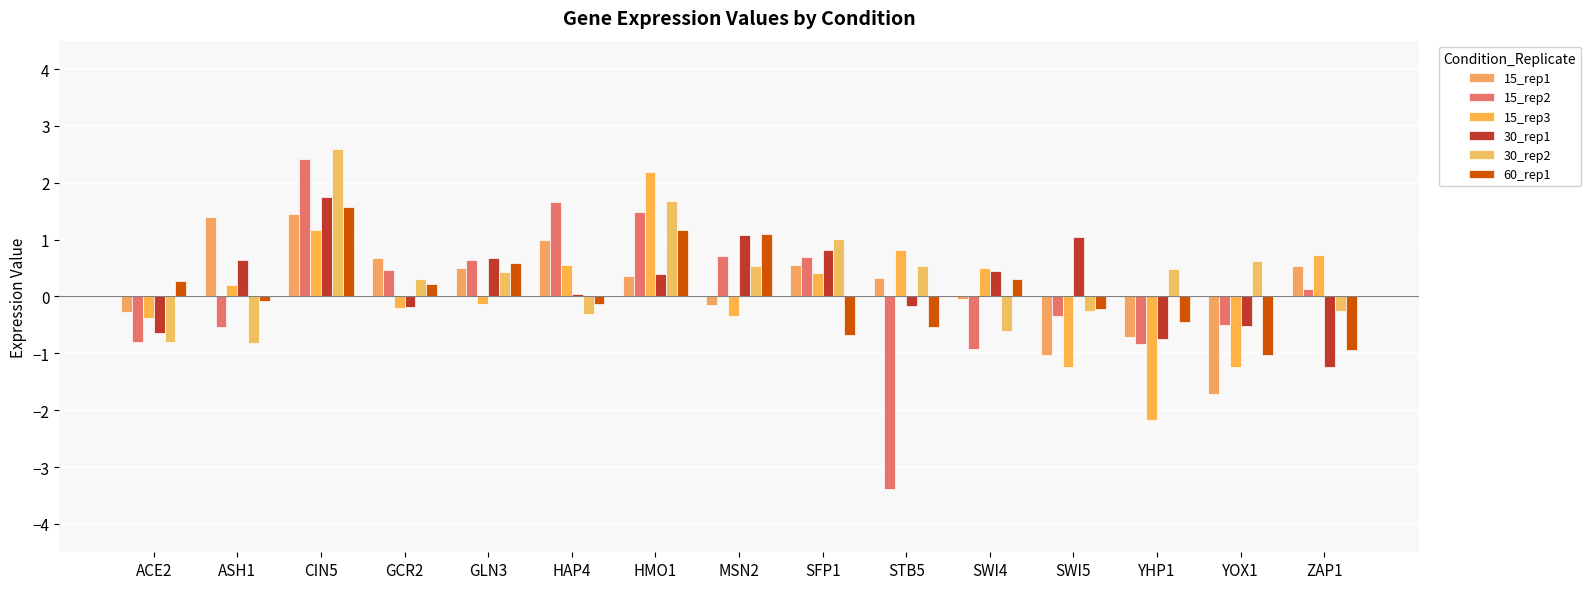

How many data points in 15_rep1 are less than 0?

6